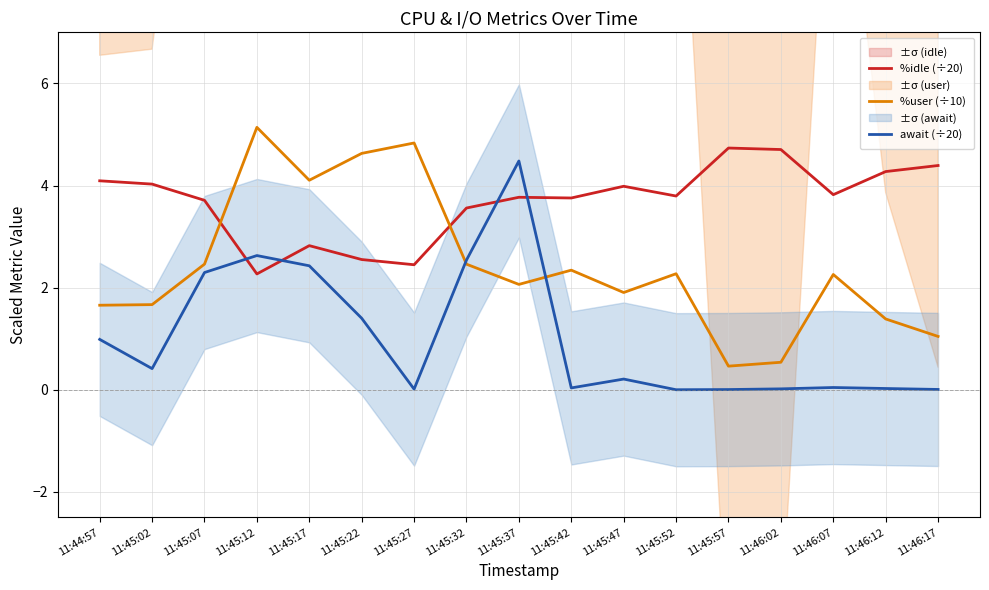

Reading left to right, extract all data points from this chart.

%idle (÷20): 4.1	4.0	3.7	2.3	2.8	2.5	2.4	3.6	3.8	3.8	4.0	3.8	4.7	4.7	3.8	4.3	4.4
%user (÷10): 1.7	1.7	2.5	5.1	4.1	4.6	4.8	2.5	2.1	2.3	1.9	2.3	0.5	0.5	2.3	1.4	1.0
await (÷20): 1.0	0.4	2.3	2.6	2.4	1.4	0.0	2.5	4.5	0.0	0.2	0.0	0.0	0.0	0.0	0.0	0.0